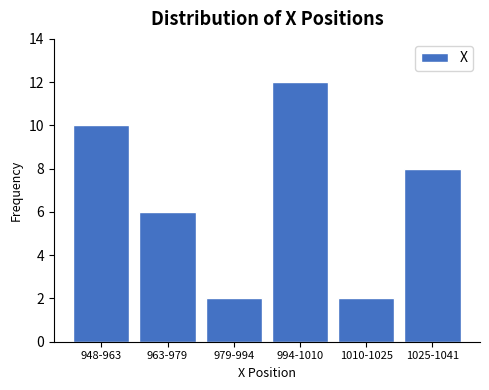

Reading left to right, what are all the values shown in this chart?

948-963=10	963-979=6	979-994=2	994-1010=12	1010-1025=2	1025-1041=8